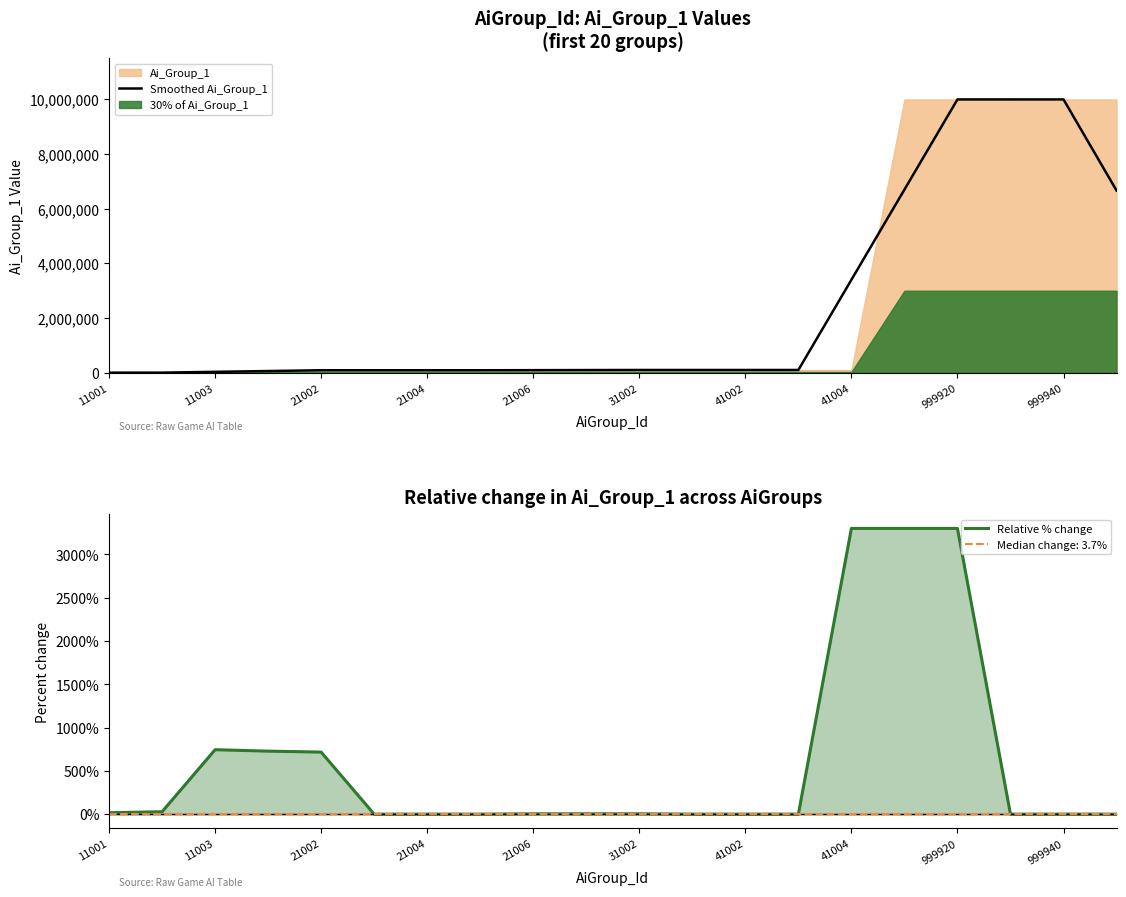

What is the maximum value for Smoothed Ai_Group_1?

9999400.0